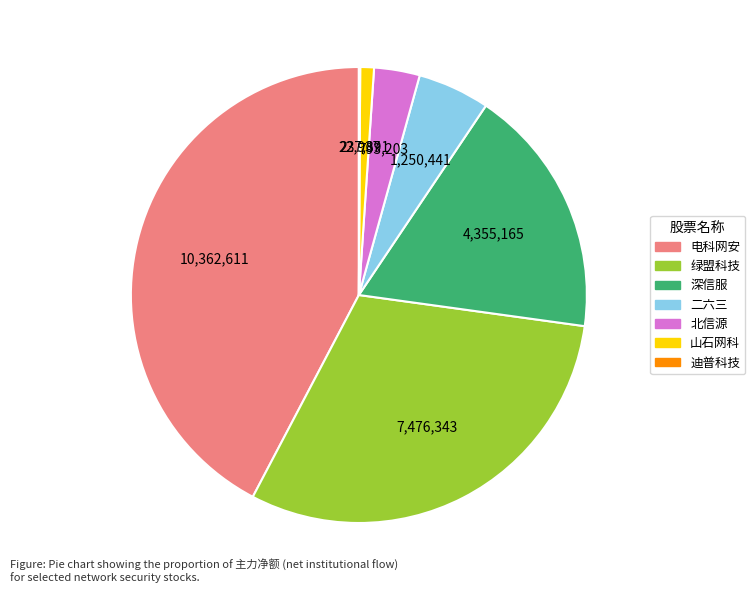

True or false: 深信服 accounts for 6% of the total.

False